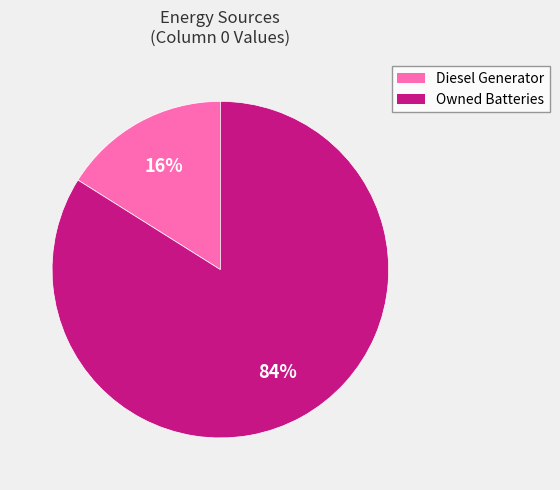

Rank the categories by value from highest to lowest.

Owned Batteries, Diesel Generator